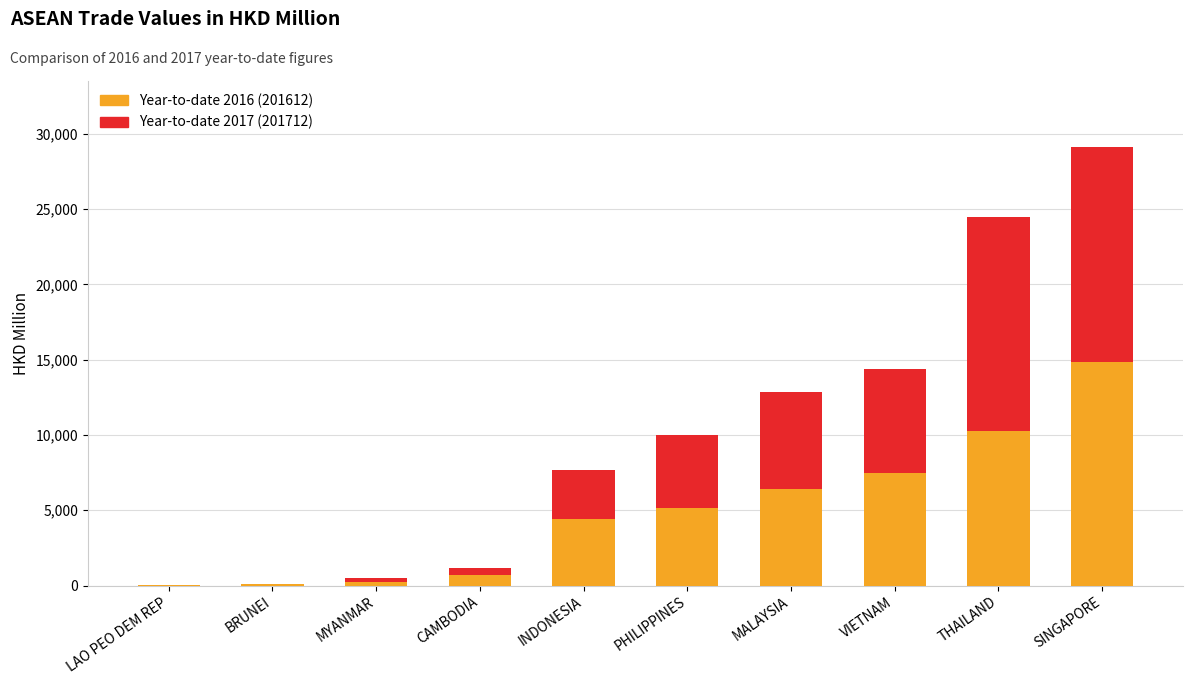

What is the total value across all series at PHILIPPINES?

9993.8